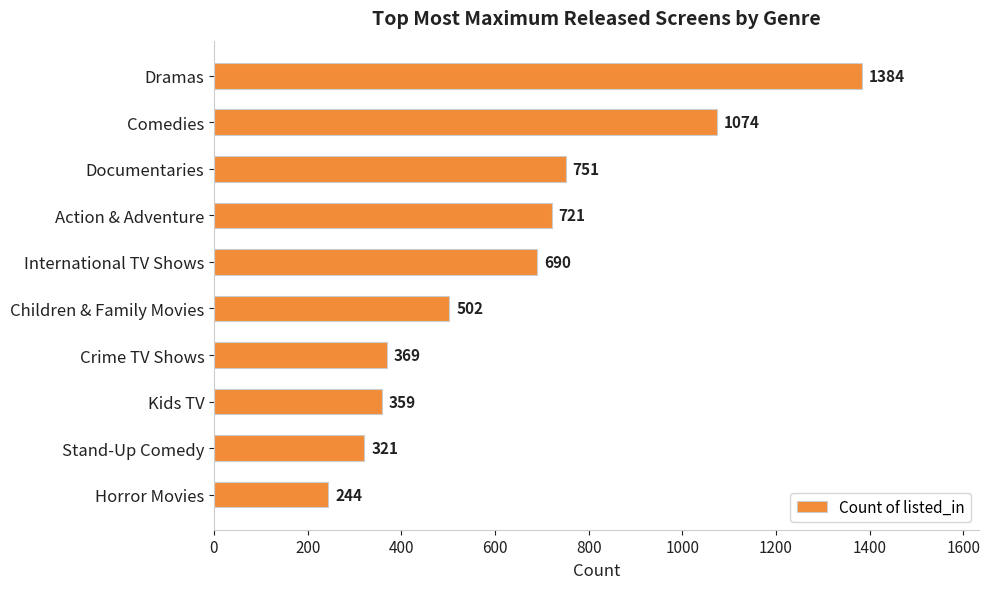

Rank the categories by value from lowest to highest.

Horror Movies, Stand-Up Comedy, Kids TV, Crime TV Shows, Children & Family Movies, International TV Shows, Action & Adventure, Documentaries, Comedies, Dramas